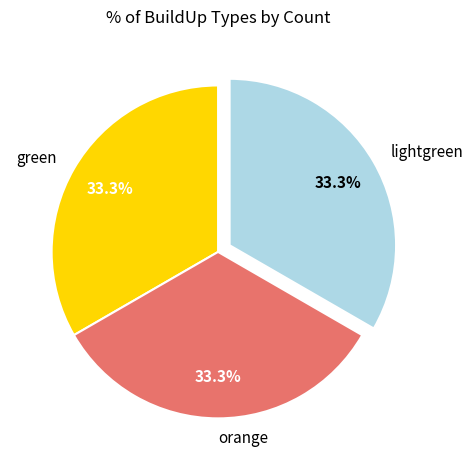

What portion of the pie excludes green?

66.7%